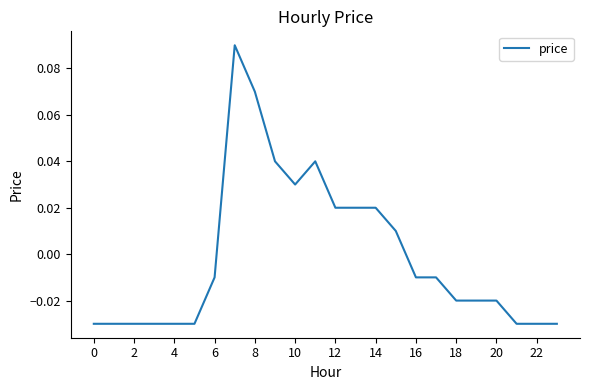

Between 6 and 22, which is larger?

6